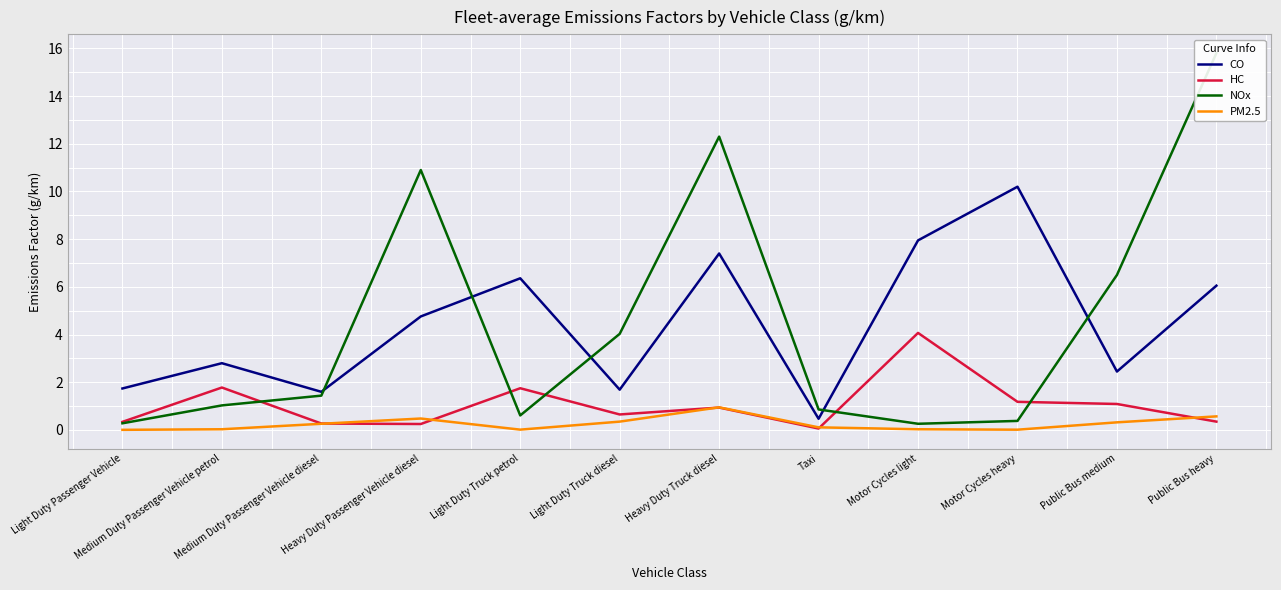

Between Light Duty Passenger Vehicle and Heavy Duty Truck diesel, which is larger?

Heavy Duty Truck diesel